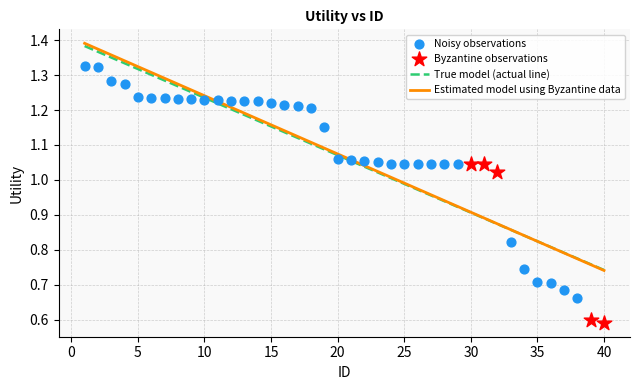

What is the change in value from 16 to 23?

-0.2